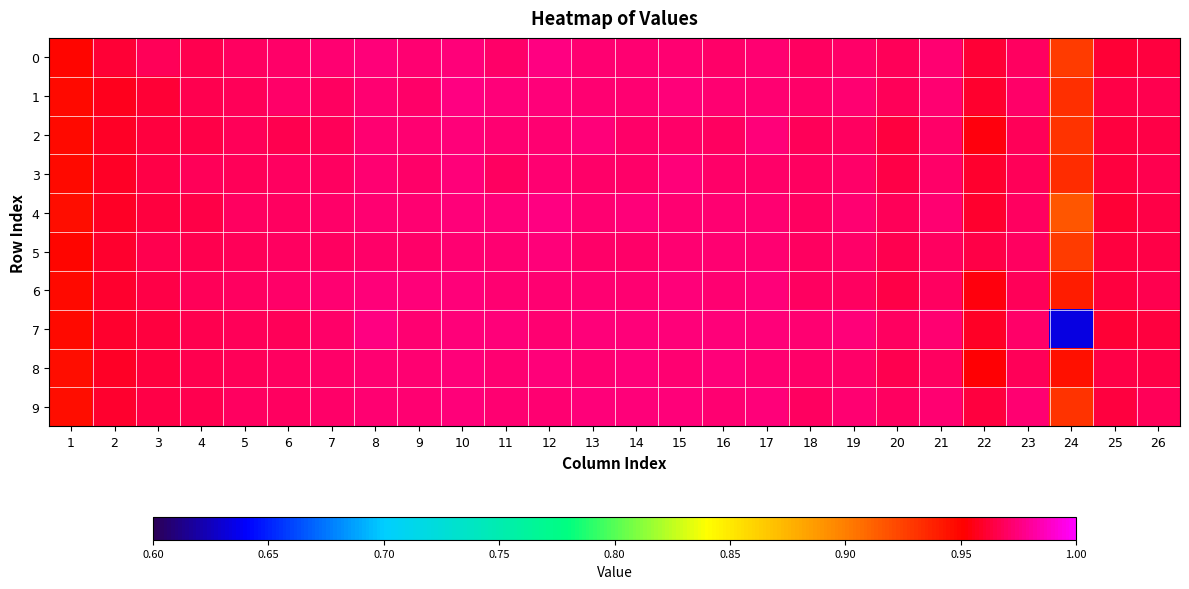

Which series changed the most between 1 and 18?

7